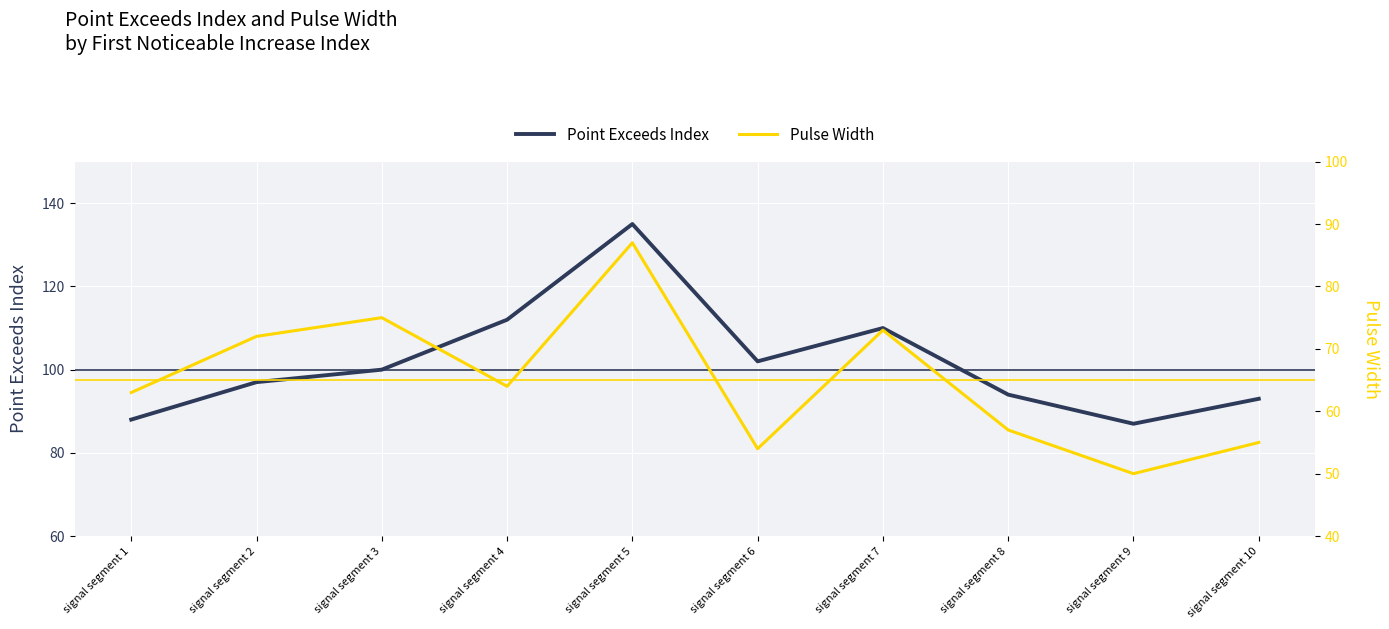

How many categories are shown in the chart?

10